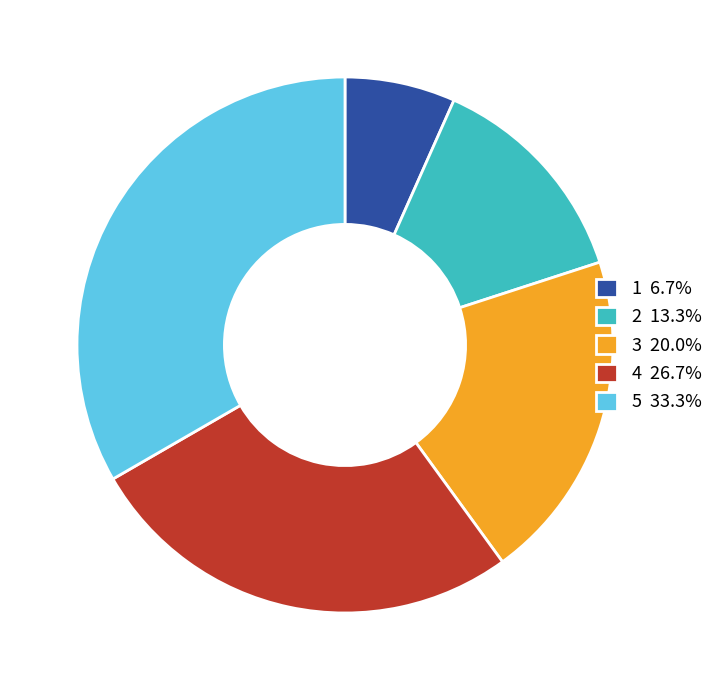

Do 2 13.3% and 5 33.3% together represent more than half of the pie?

No